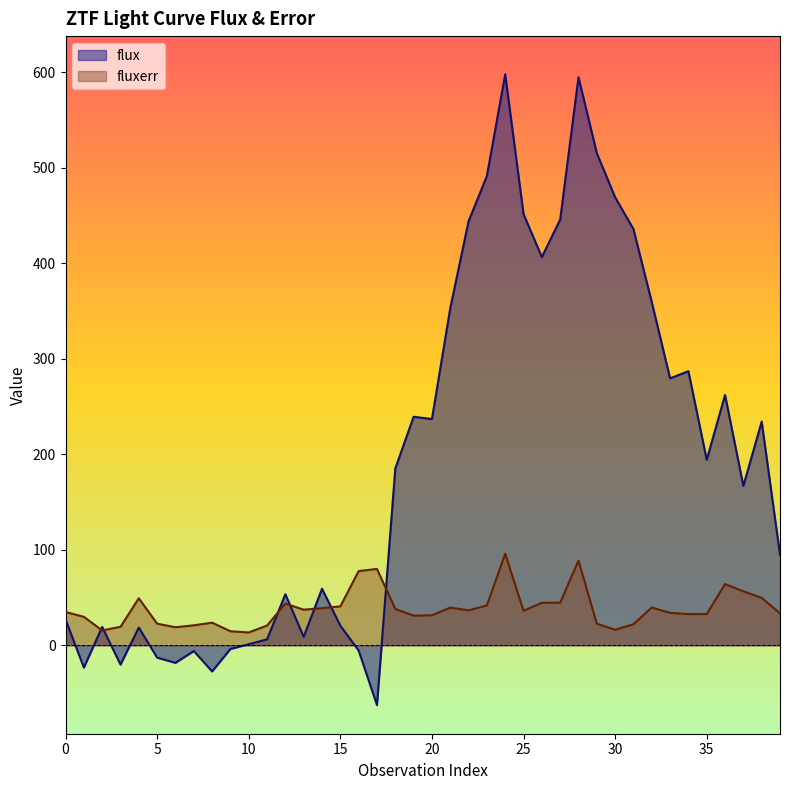

Which series changed the most between 24 and 25?

flux